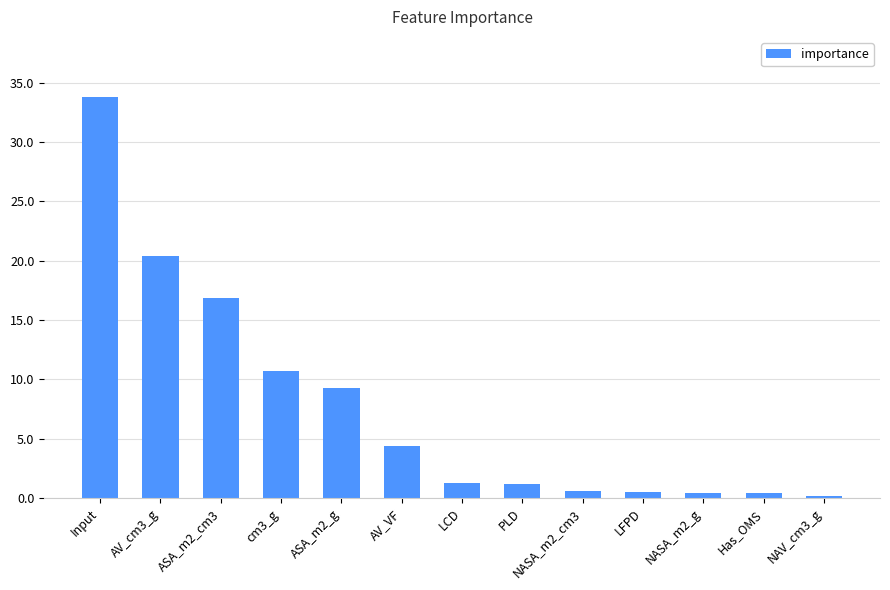

The chart shows a value of 0.6 at NASA_m2_cm3. True or false?

True